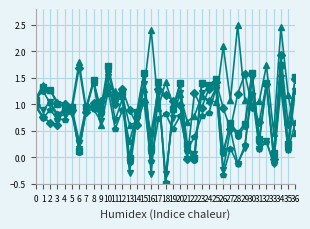

What is the minimum value shown in the chart?

-0.5